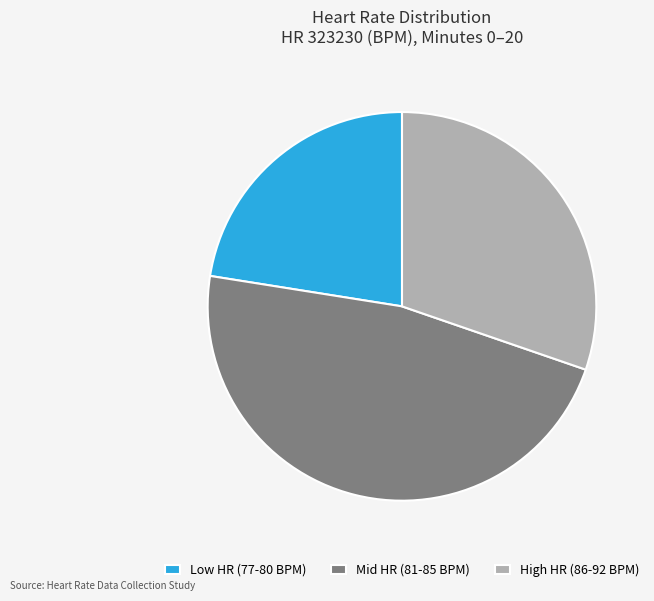

Rank the categories by value from highest to lowest.

Mid HR (81-85 BPM), High HR (86-92 BPM), Low HR (77-80 BPM)